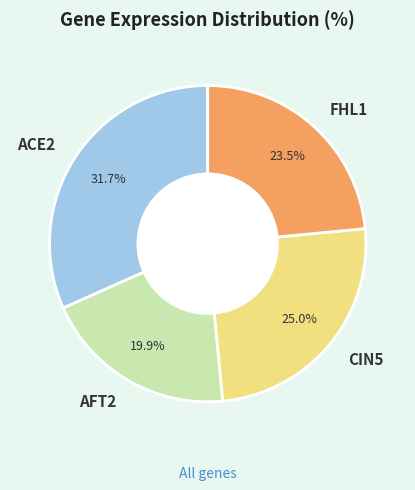

Does AFT2 represent more than half of the total?

No